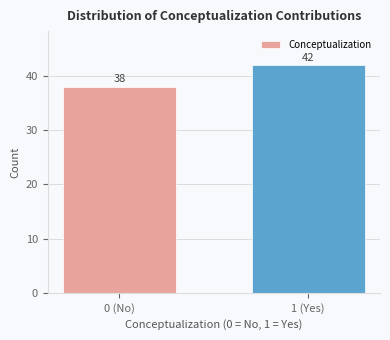

Reading left to right, extract all data points from this chart.

0 (No)=38	1 (Yes)=42